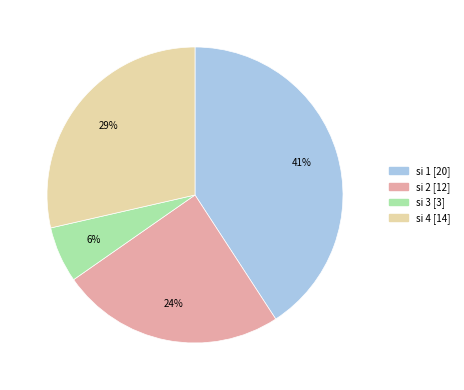

To the nearest percent, what is the average slice percentage?

25%